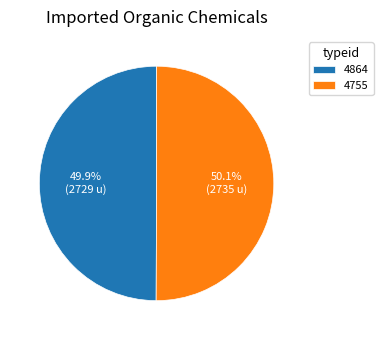

What percentage is the 4755 slice, to the nearest percent?

50%